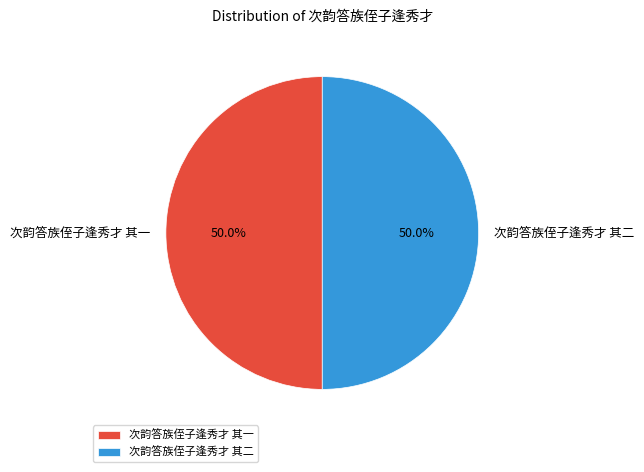

To the nearest percent, what portion does 次韵答族侄子逢秀才 其二 represent?

50%